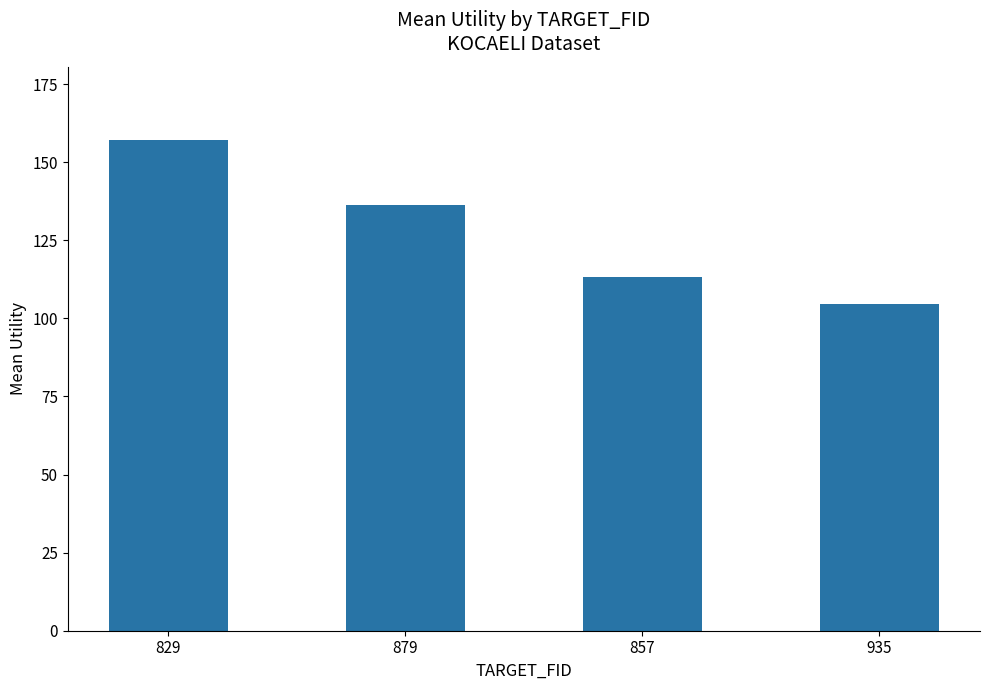

What is the difference between the values at 857 and 879?

22.7